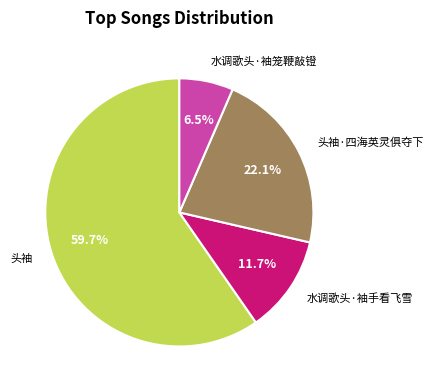

How much of the chart is everything except 头袖?

40.3%